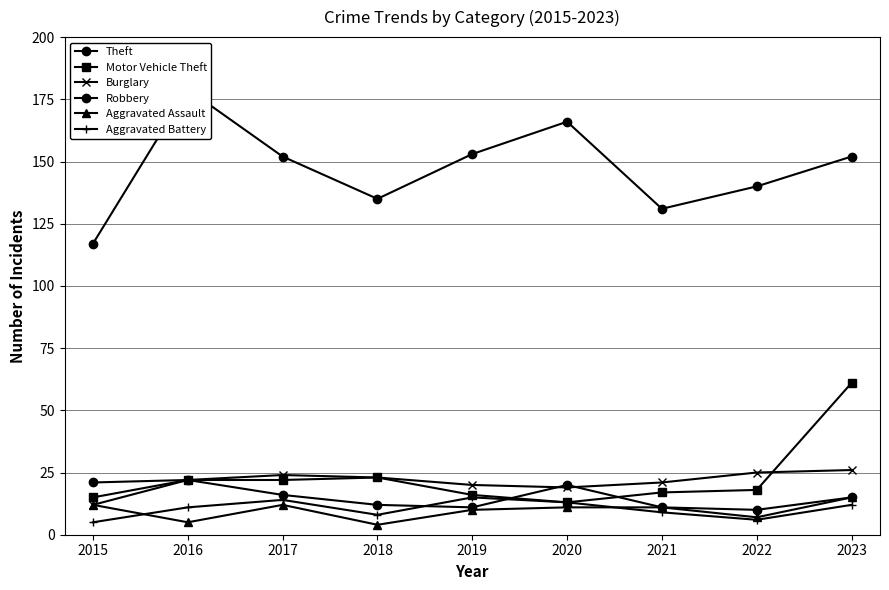

What is the average value of the Aggravated Assault series?

10